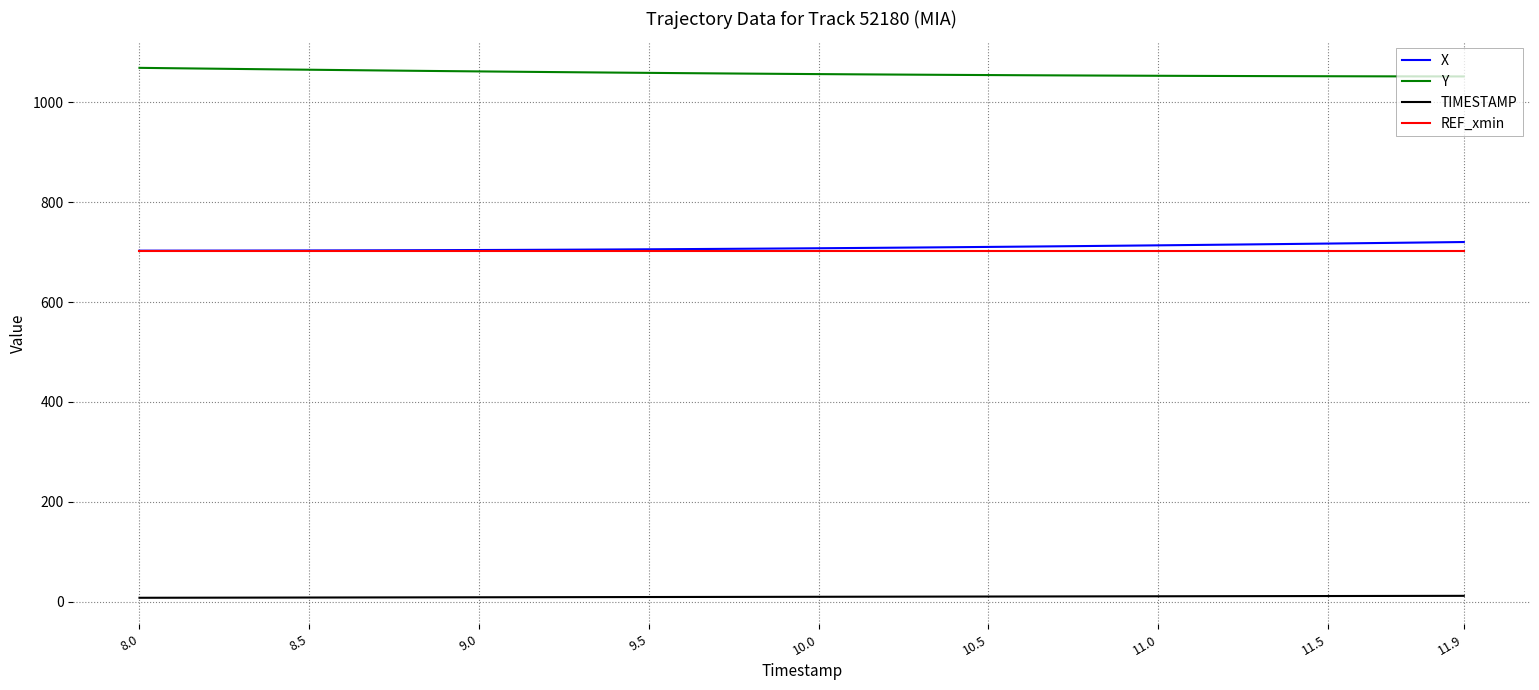

True or false: TIMESTAMP and X intersect in this chart.

False